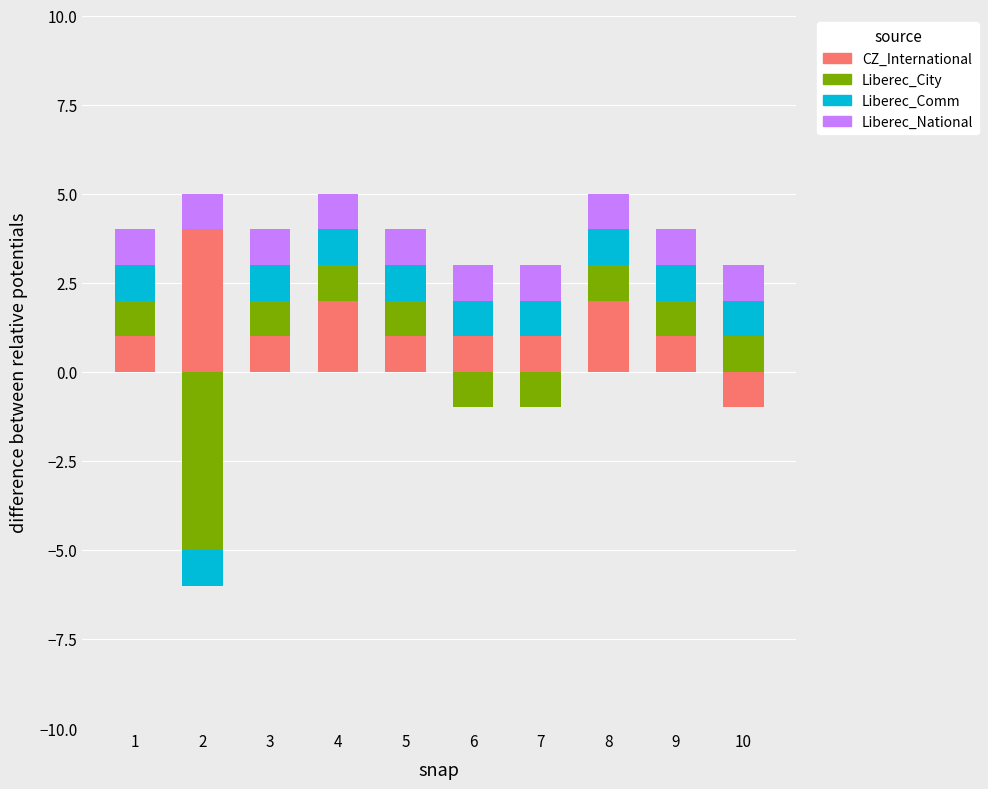

What is the value of the CZ_International bar at the 4th from the left?

2